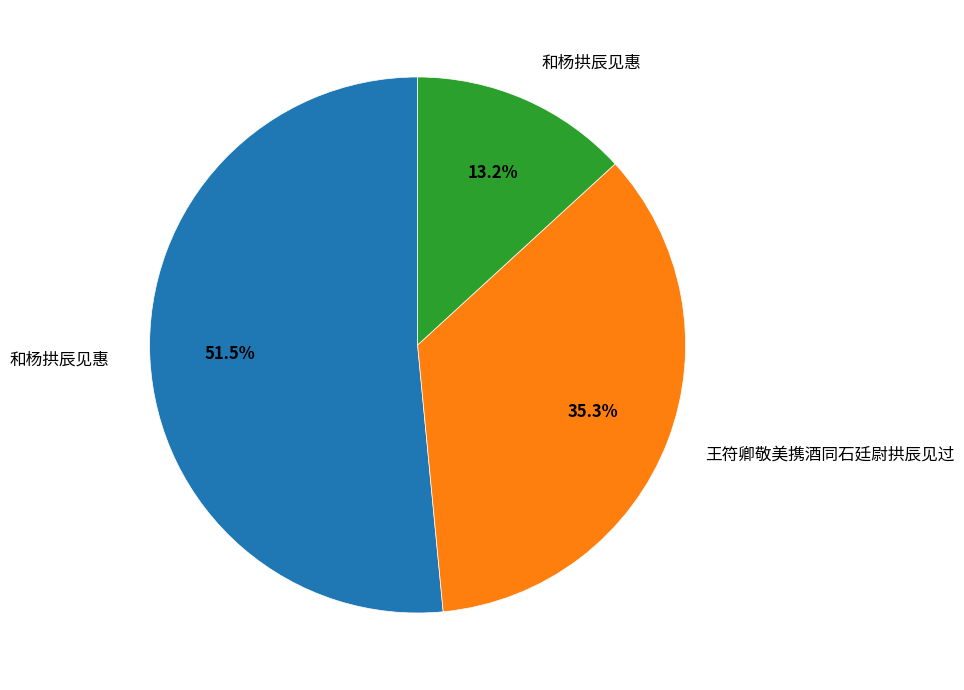

How many segments does this pie chart have?

3